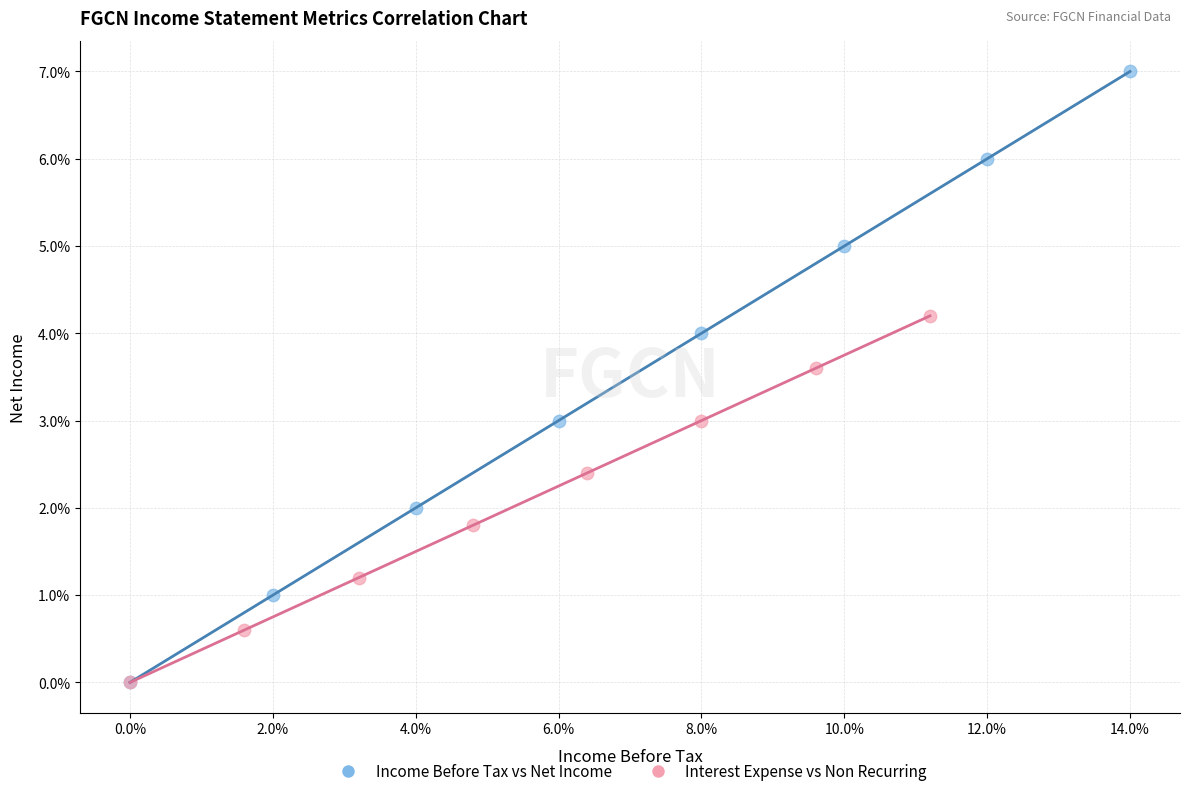

What are all the series names shown in the legend?

Income Before Tax vs Net Income, Interest Expense vs Non Recurring